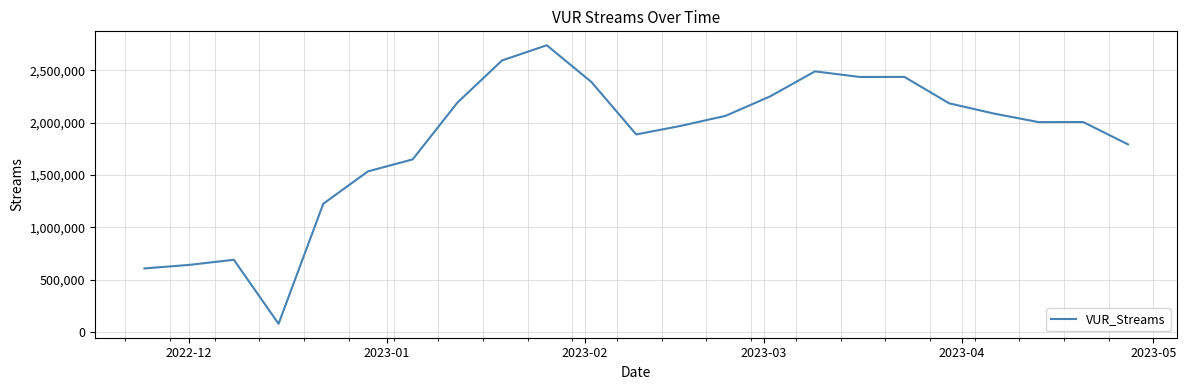

Does the chart have visible grid lines?

Yes